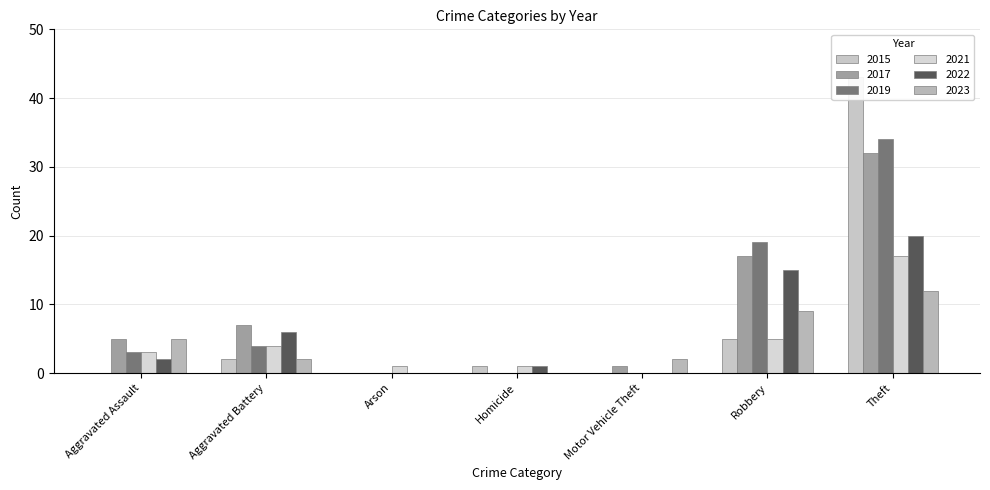

What is the label of the 5th bar from the right?

Arson